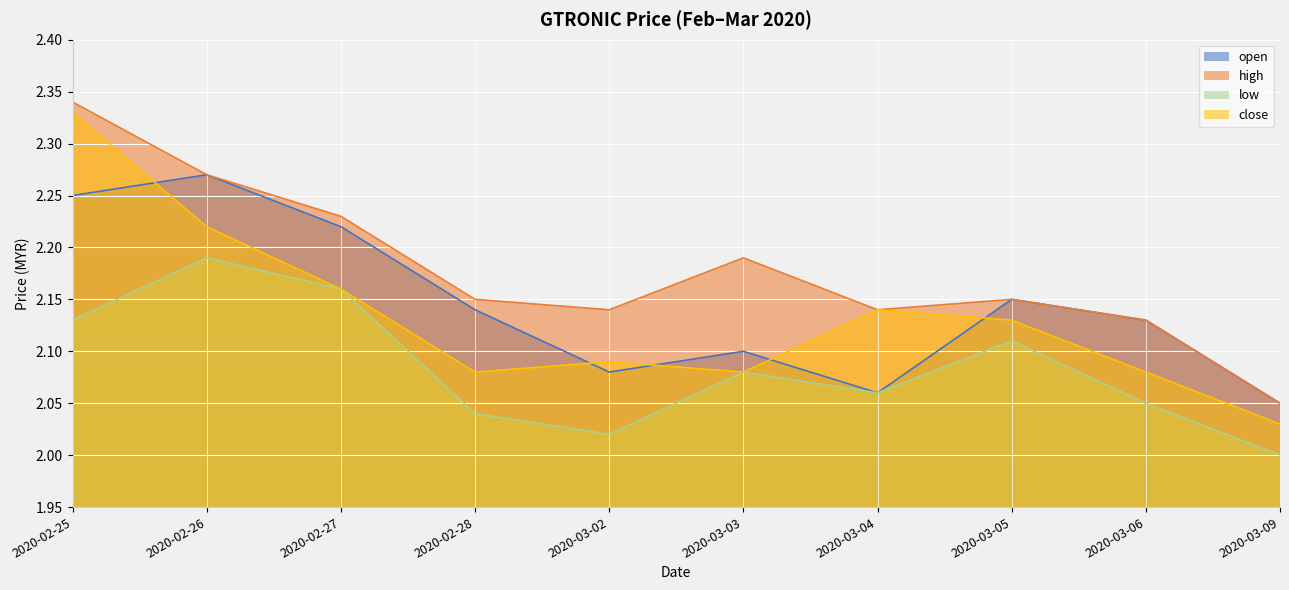

At which category does low reach its first local peak?

2020-02-26